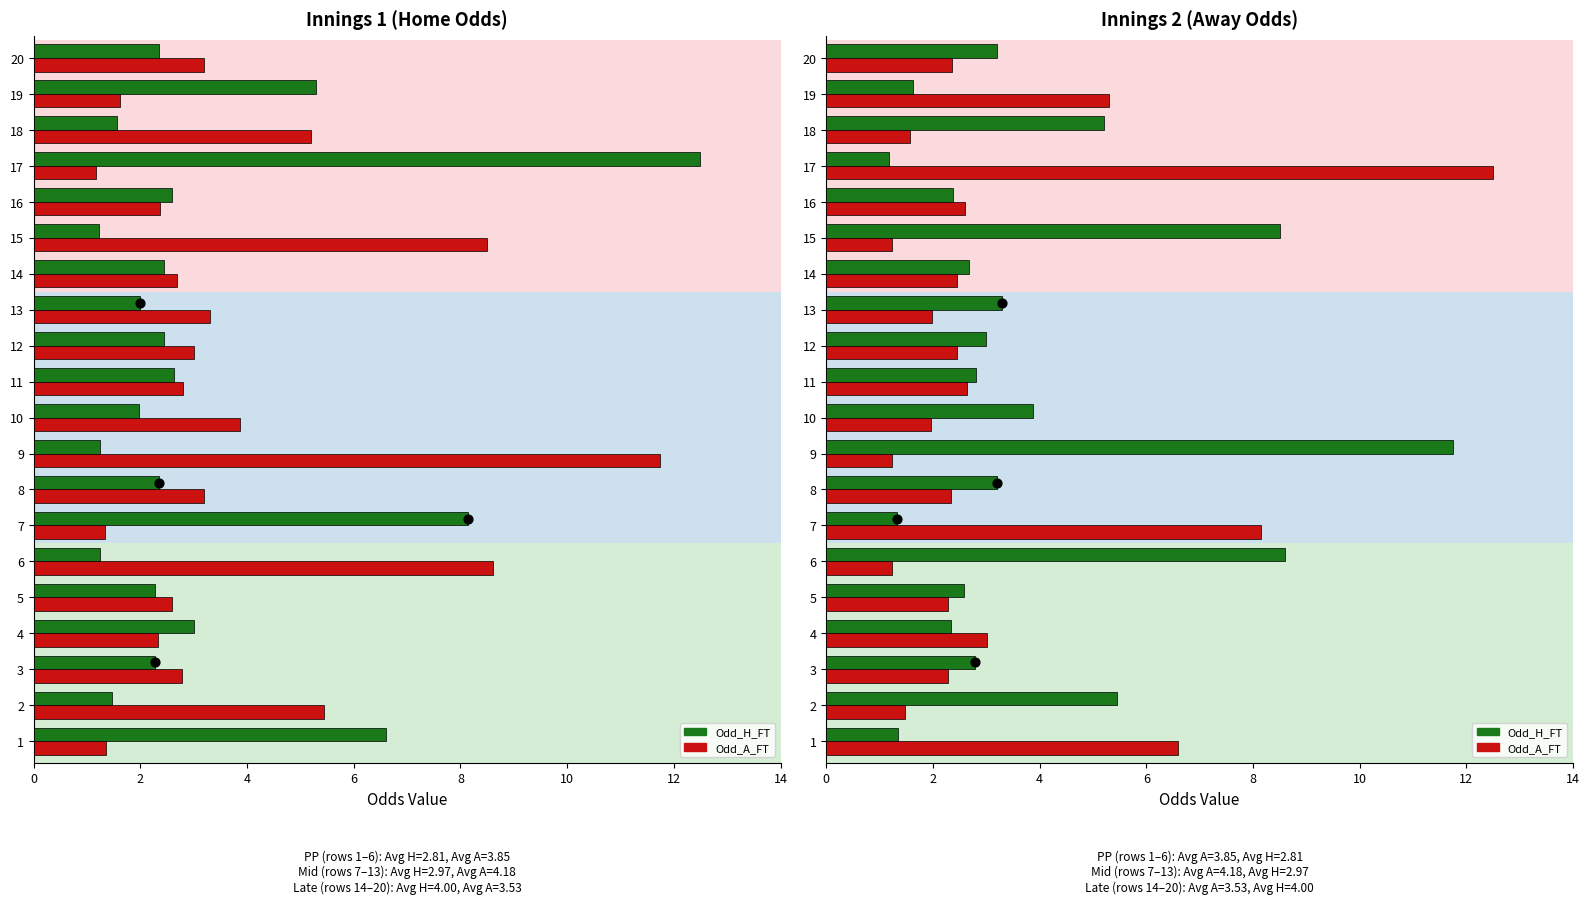

Which series has the widest spread of Y values?

Away Odd (Odd_A_FT)